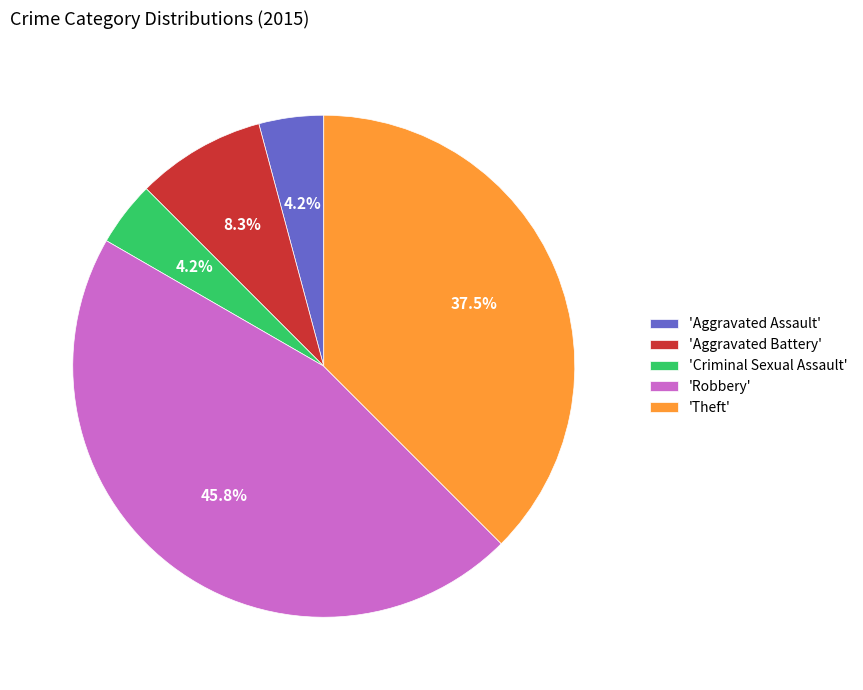

Is there any slice that represents more than half of the pie?

No